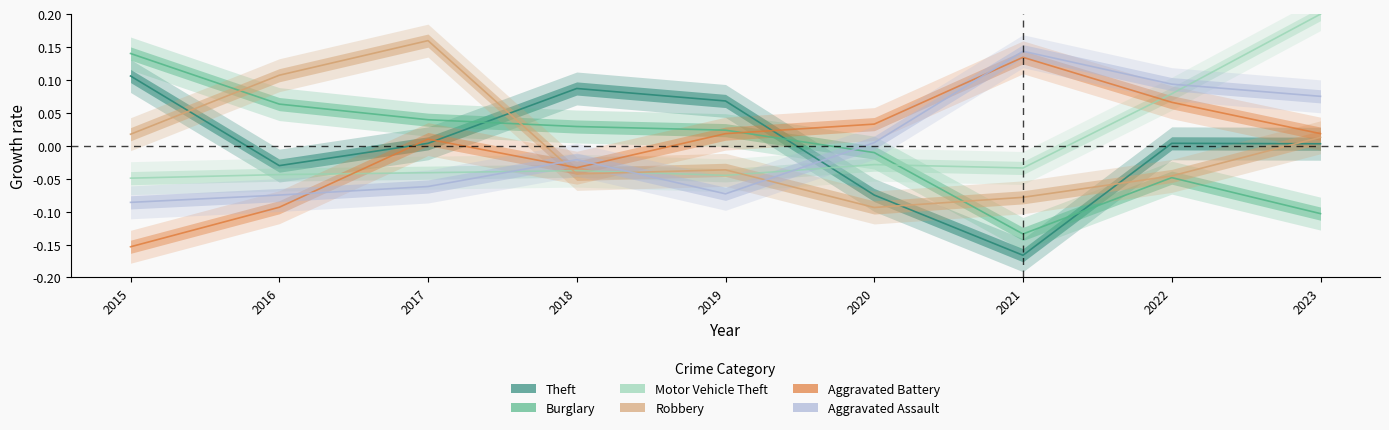

At which label does Burglary reach its minimum?

2021